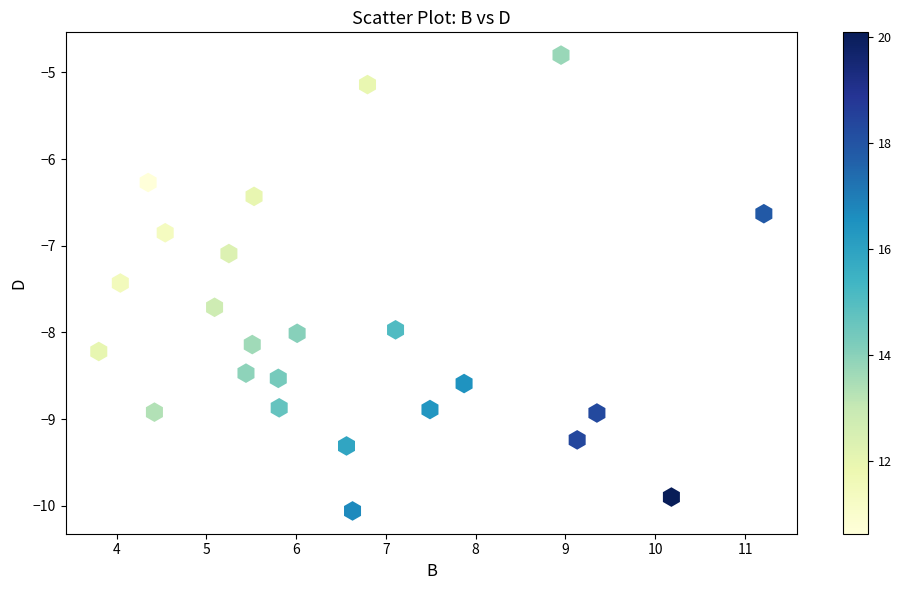

What Y value in the scatter plot is closest to -7?

-7.1